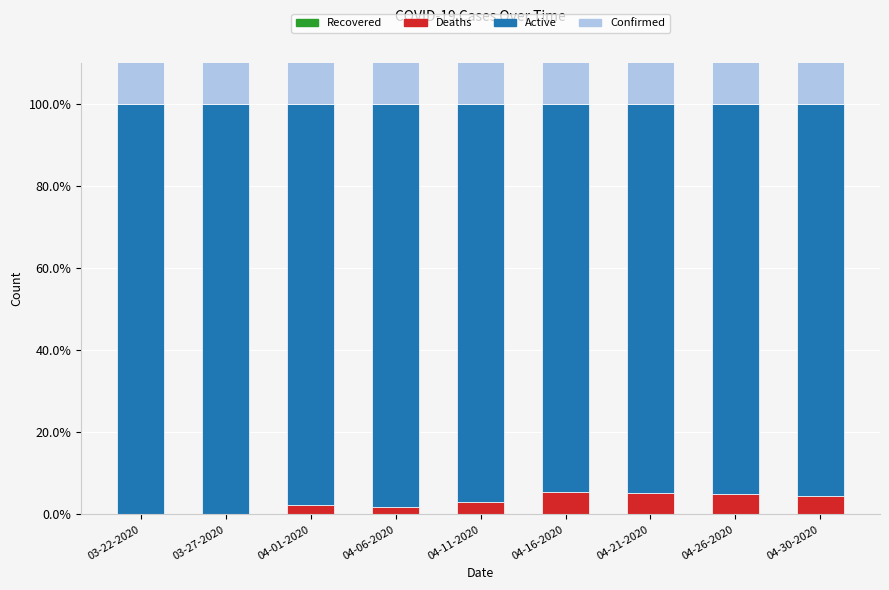

How many data points does each series have?

9